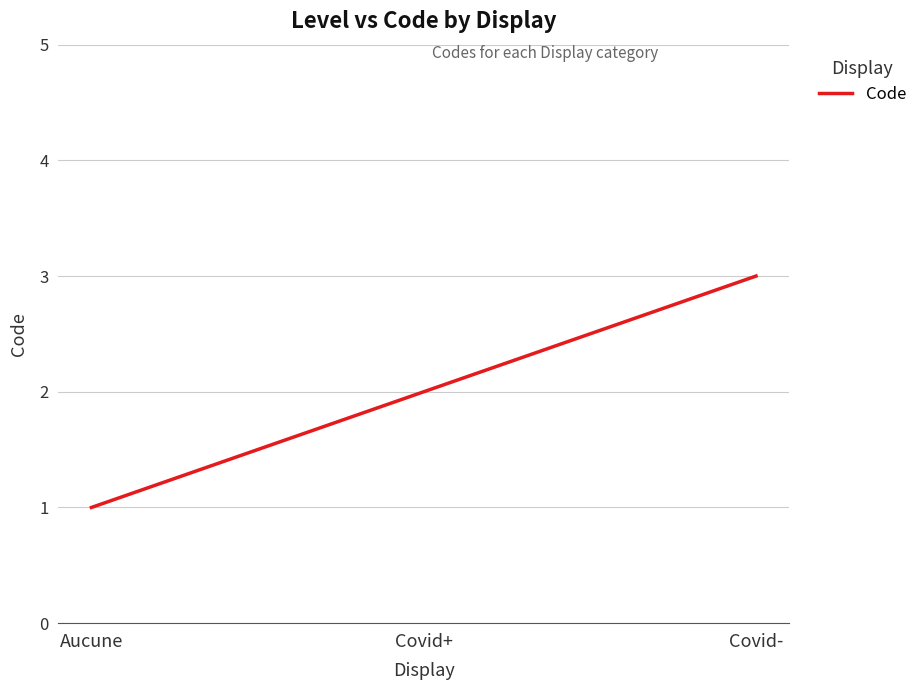

How many distinct data groups are displayed?

1